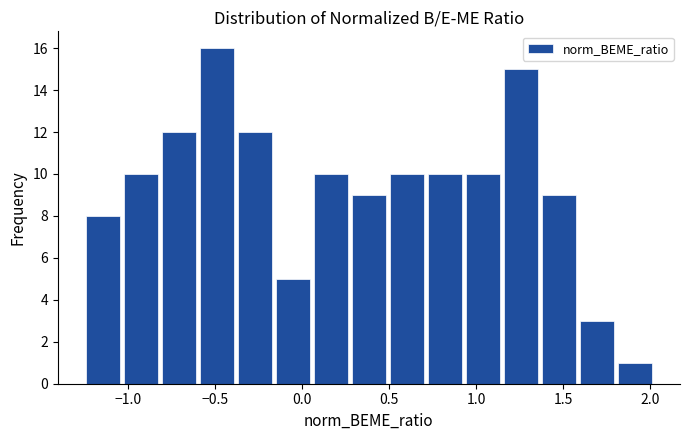

Reading left to right, list every bar in this chart as the range it spans on the x-axis followed by its height. Neither the bar edges nor the heights are printed on the chart, so give them approximately, as read against the axes.

-1.25 to -1.05: 8
-1.05 to -0.80: 10
-0.80 to -0.60: 12
-0.60 to -0.35: 16
-0.35 to -0.15: 12
-0.15 to 0.05: 5
0.05 to 0.30: 10
0.30 to 0.50: 9
0.50 to 0.70: 10
0.70 to 0.95: 10
0.95 to 1.15: 10
1.15 to 1.40: 15
1.40 to 1.60: 9
1.60 to 1.80: 3
1.80 to 2.05: 1